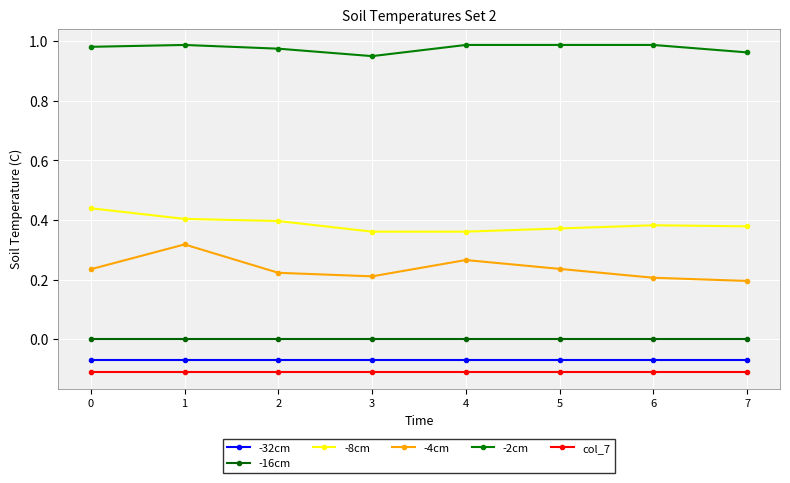

True or false: -2cm has more than 0 points higher than both neighbors.

True